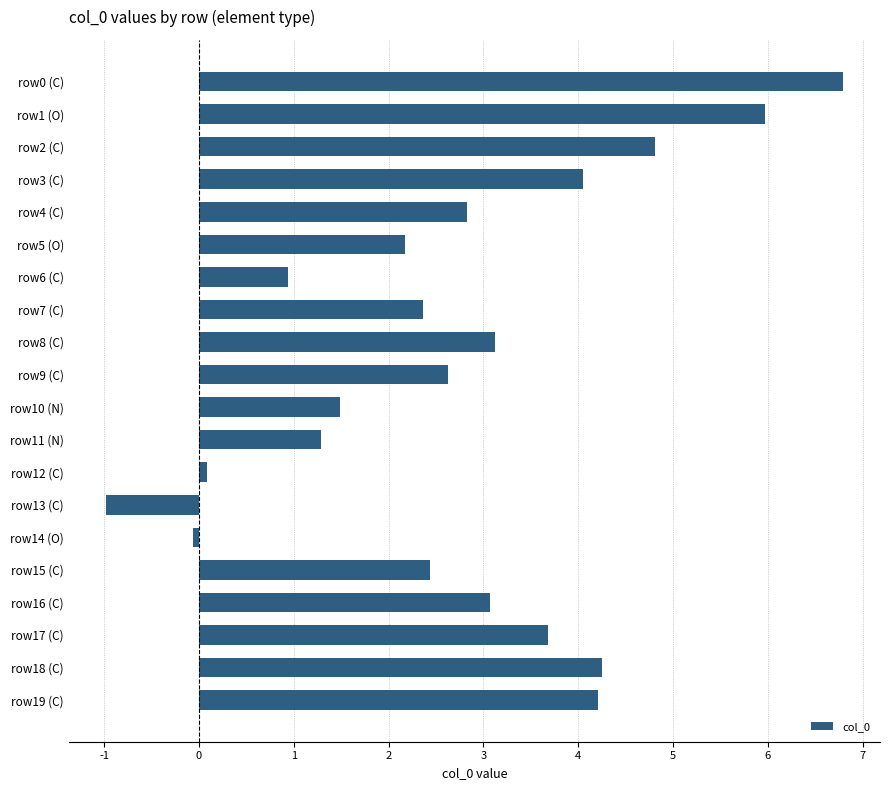

Reading top to bottom, list all the values displayed in this chart.

row0 (C)=6.8	row1 (O)=6.0	row2 (C)=4.8	row3 (C)=4.1	row4 (C)=2.8	row5 (O)=2.2	row6 (C)=0.9	row7 (C)=2.4	row8 (C)=3.1	row9 (C)=2.6	row10 (N)=1.5	row11 (N)=1.3	row12 (C)=0.1	row13 (C)=-1.0	row14 (O)=-0.1	row15 (C)=2.4	row16 (C)=3.1	row17 (C)=3.7	row18 (C)=4.3	row19 (C)=4.2